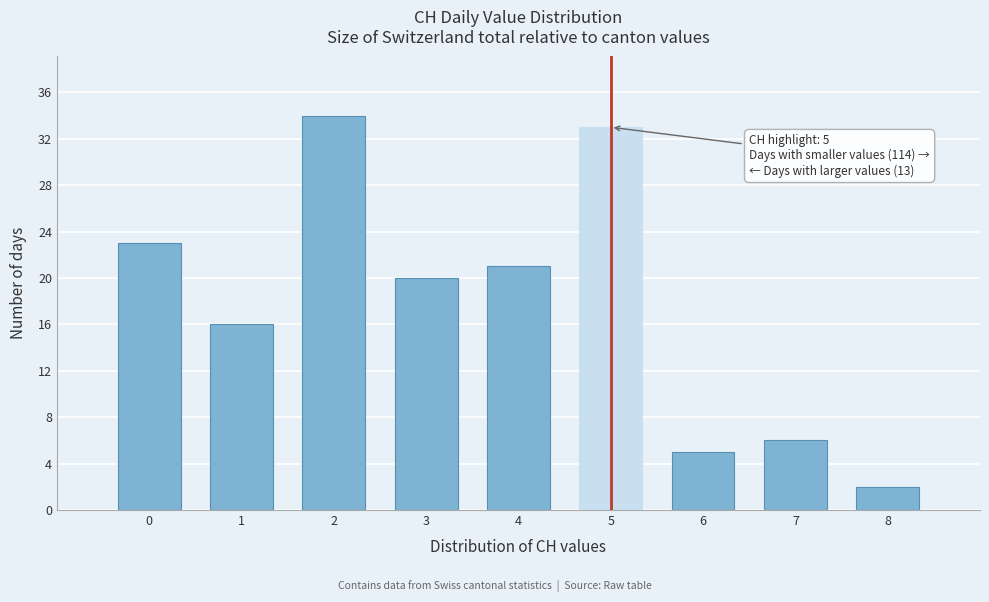

Reading left to right, list all the values displayed in this chart.

0=23	1=16	2=34	3=20	4=21	5=33	6=5	7=6	8=2